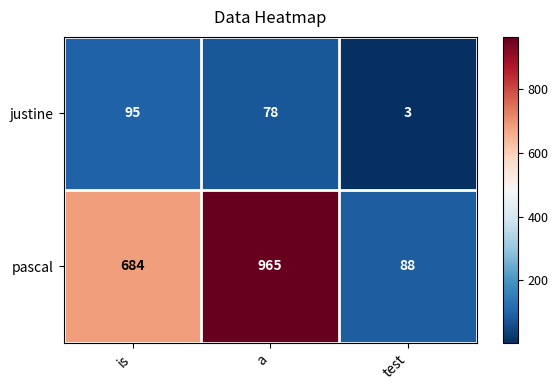

Which series has the largest range (max minus min)?

pascal